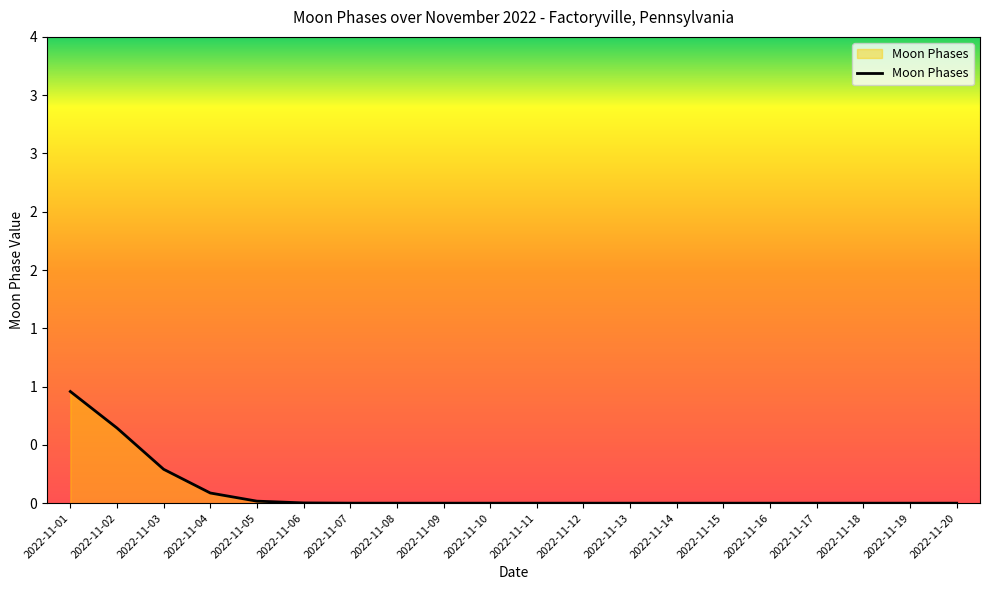

Is this an area chart (filled region under the line)?

Yes